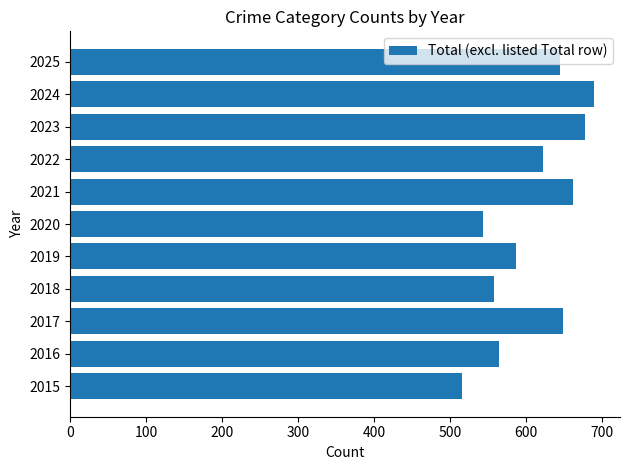

How many categories are shown in the chart?

11